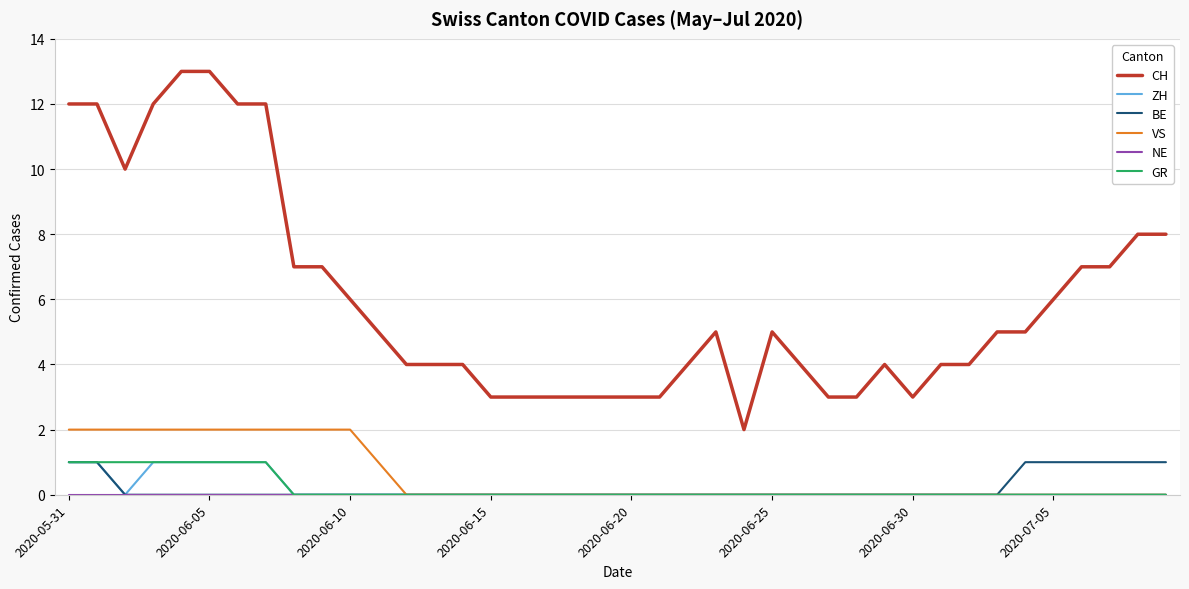

True or false: CH and VS cross at least once.

False